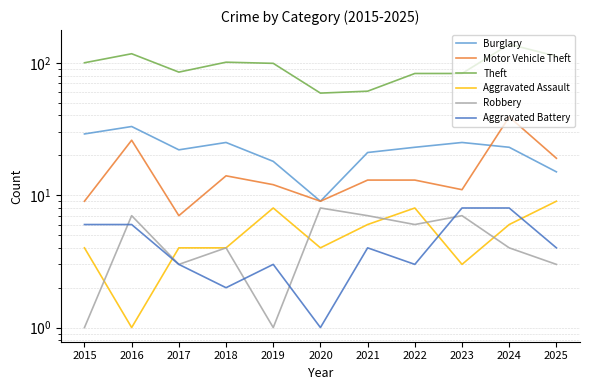

What is the difference between the highest and lowest values at 2022?

80